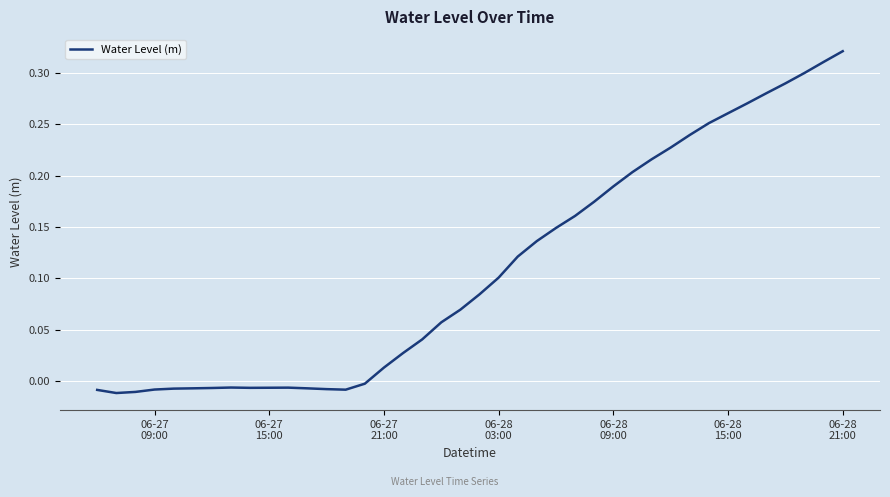

How many lines are shown in the chart?

1